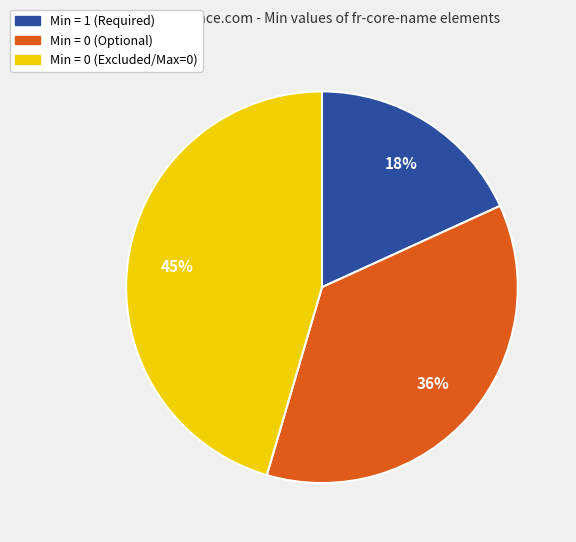

Count the number of slices in the pie.

3